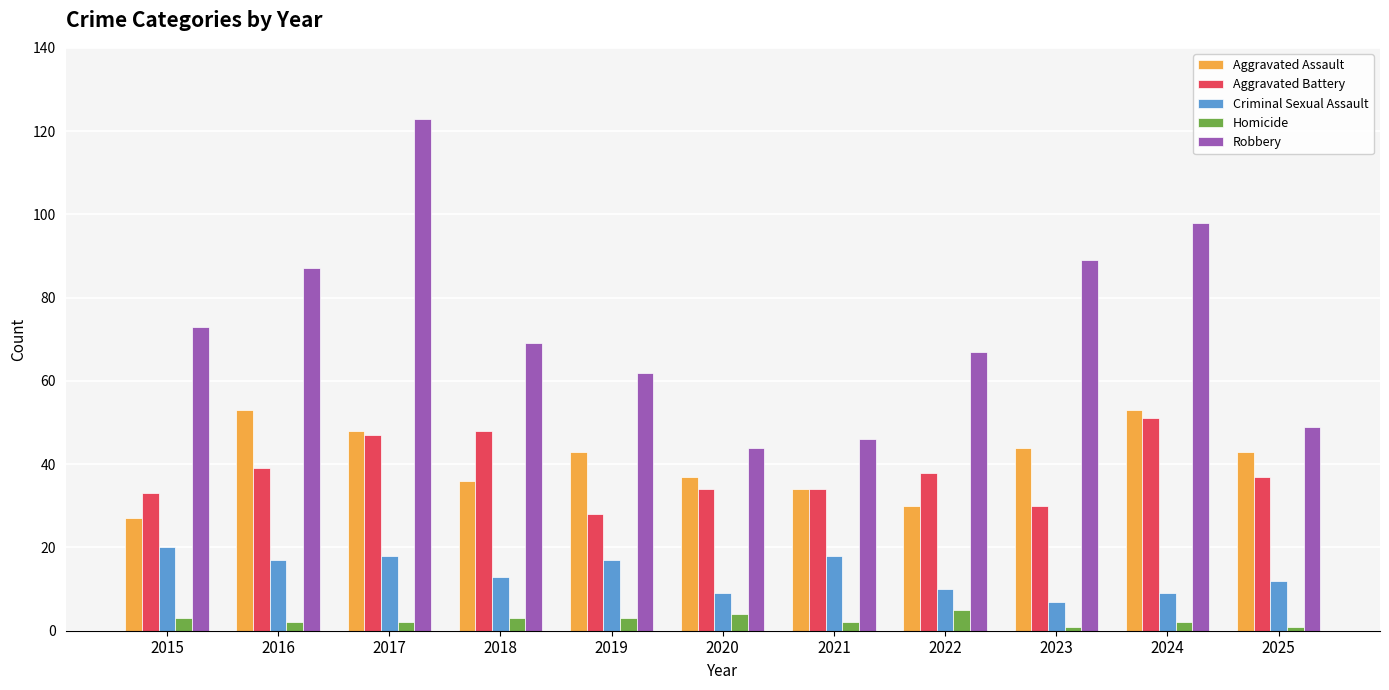

What is the value of the Aggravated Assault bar at the 3rd from the left?

48